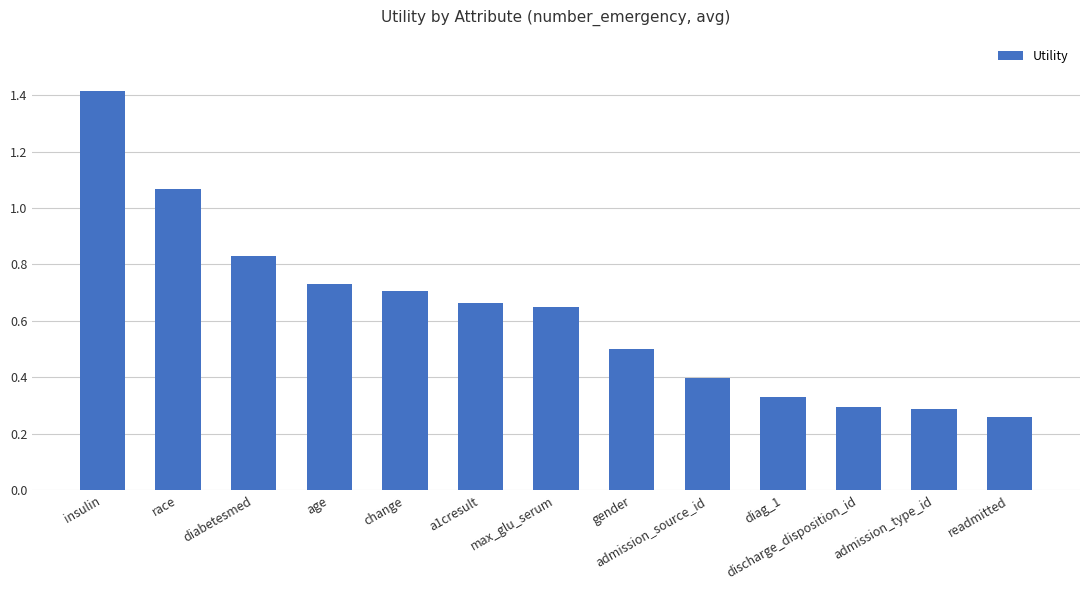

What is the label of the 7th bar from the left?

max_glu_serum